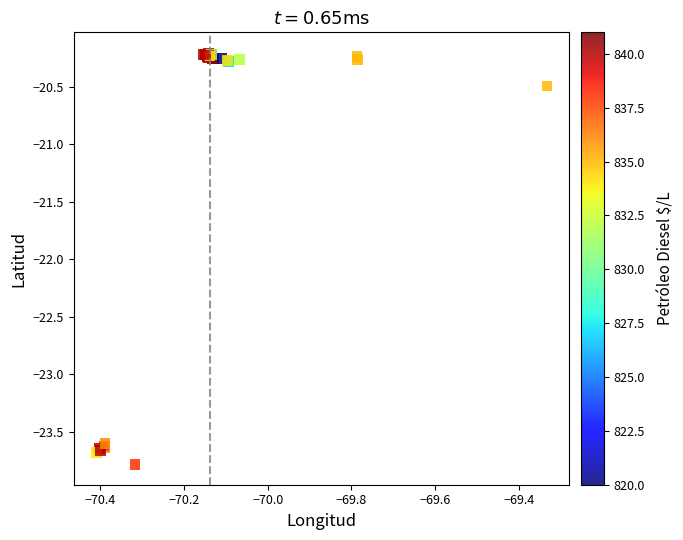

What Y value in the scatter plot is closest to -21?

-20.5